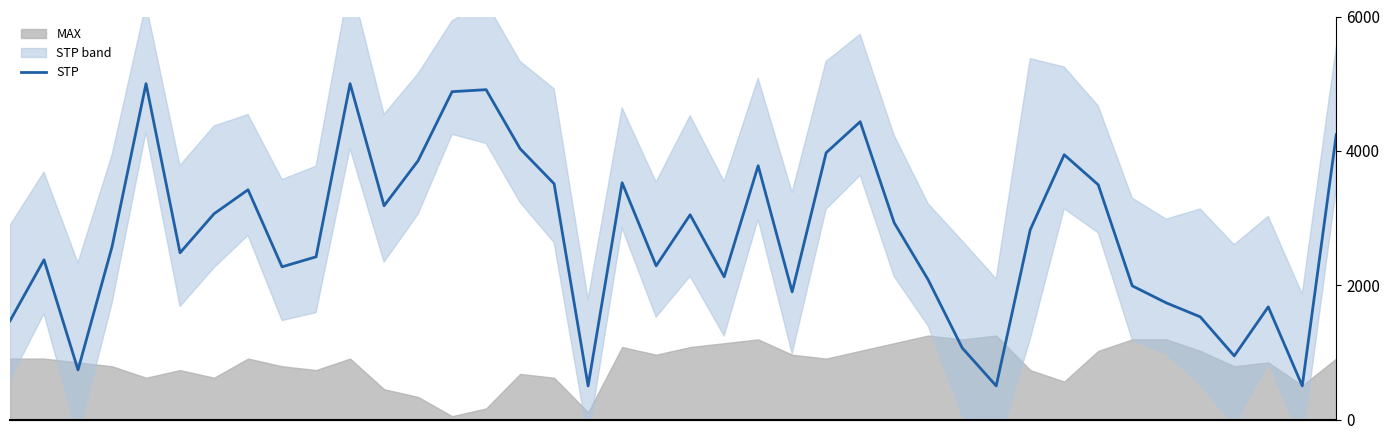

What value does the data have at 38?

500.0